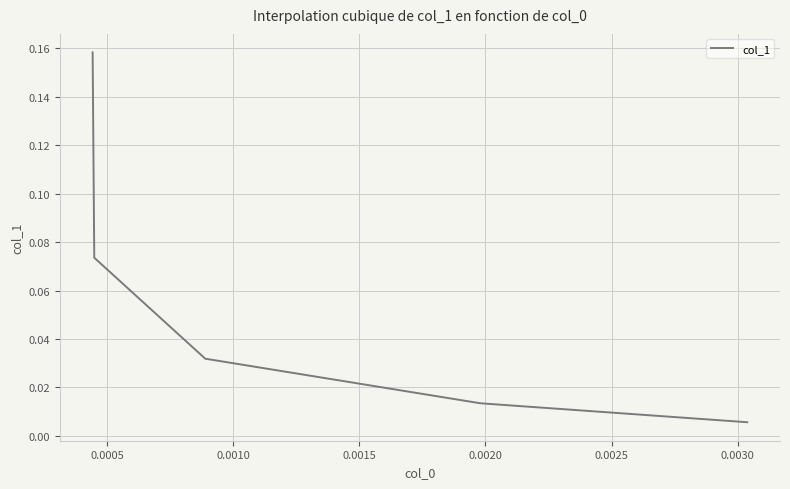

True or false: there are more than 1 points higher than both neighbors.

False